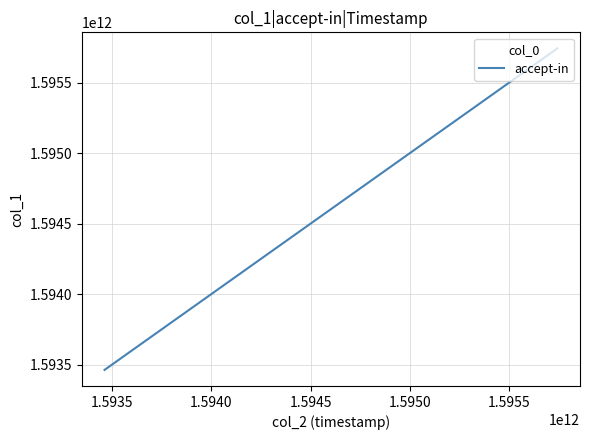

How many distinct data groups are displayed?

1